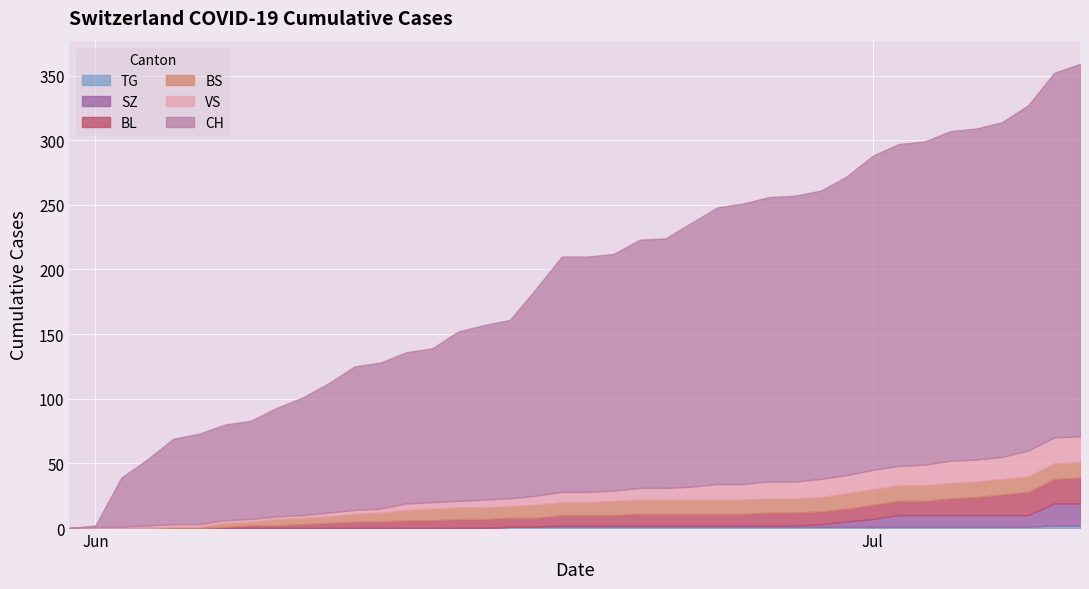

What is the total value across all series at 16?

157